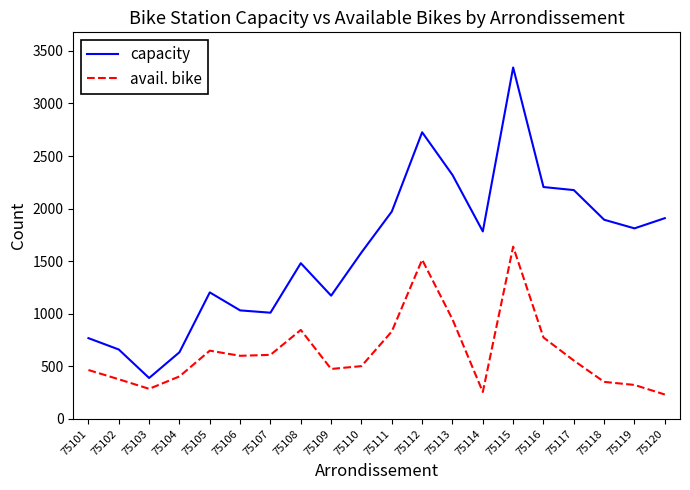

What is the difference between the highest and lowest values at 75111?

1140